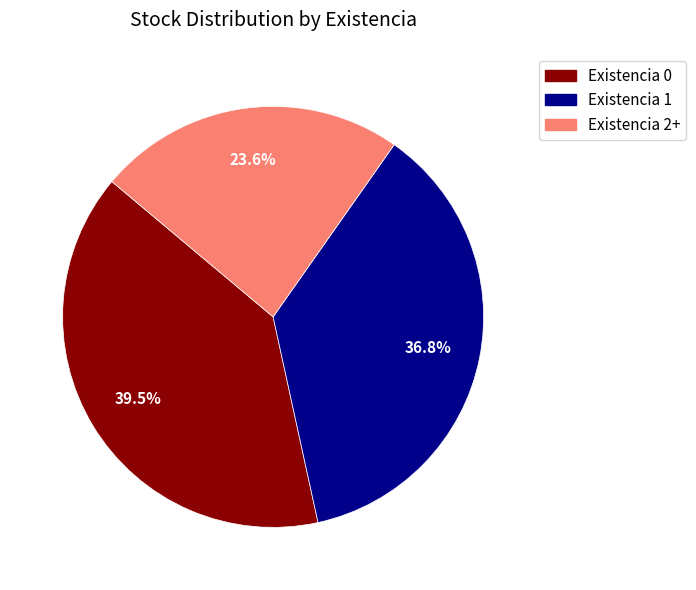

What is the largest slice in the pie chart?

Existencia 0